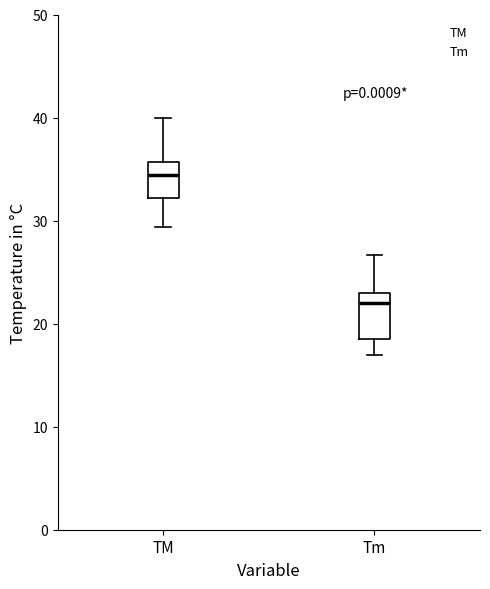

Reading left to right, read every box against the y-axis: the position of its median line, the range the box covers, and the ends of its whiskers. The values are not printed on the chart, so give them approximately, as read against the axis.

TM: median 34, box 32 to 36, whiskers 29 to 40
Tm: median 22, box 19 to 23, whiskers 17 to 27